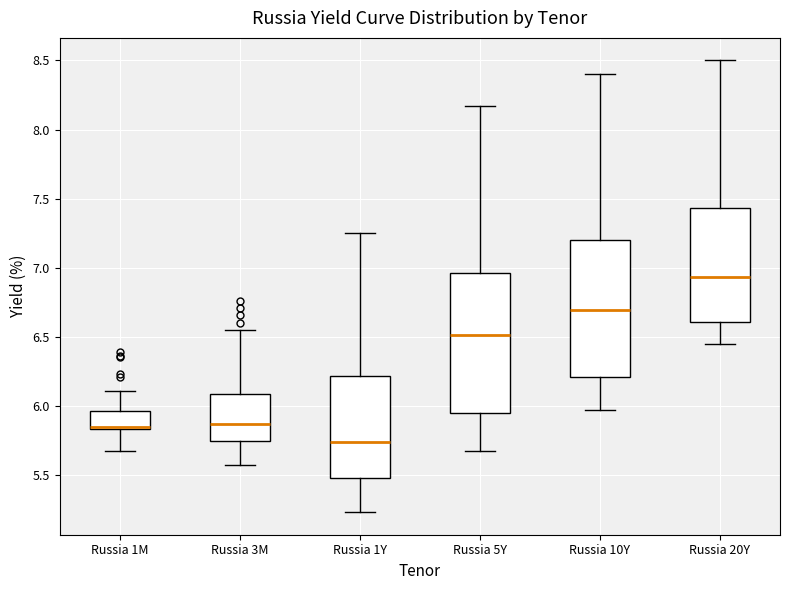

Where does the lower whisker of the box for Russia 1Y end on the y-axis? The values are not printed on the chart, so give them approximately, as read against the axis.

5.25